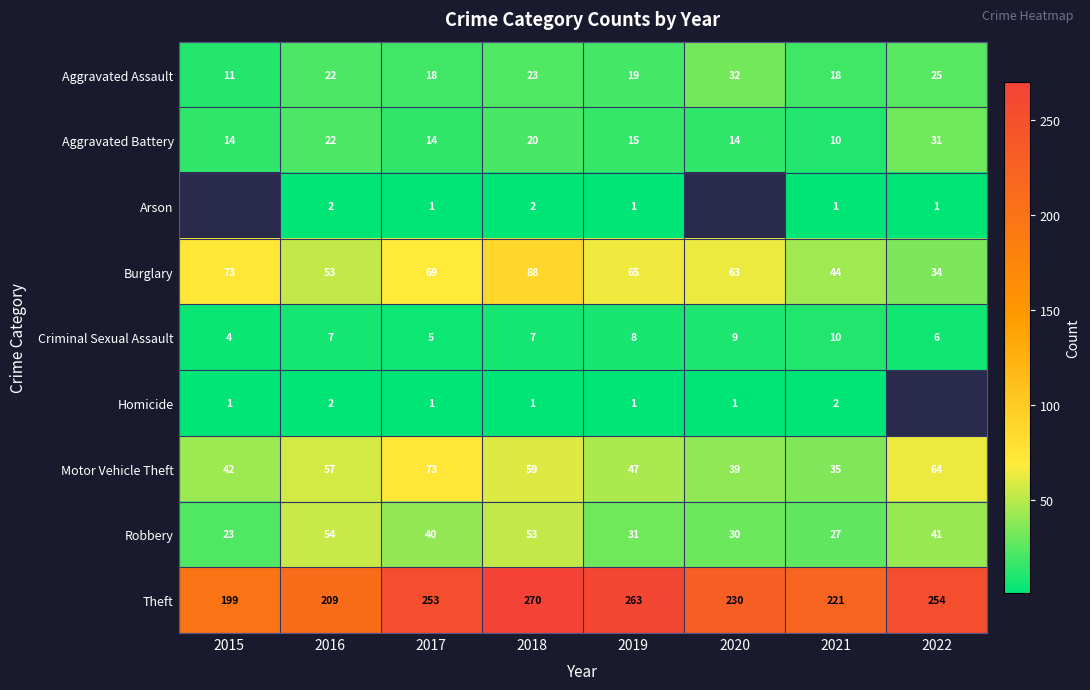

Is it true that Burglary equals 59.6 at 2021?

False